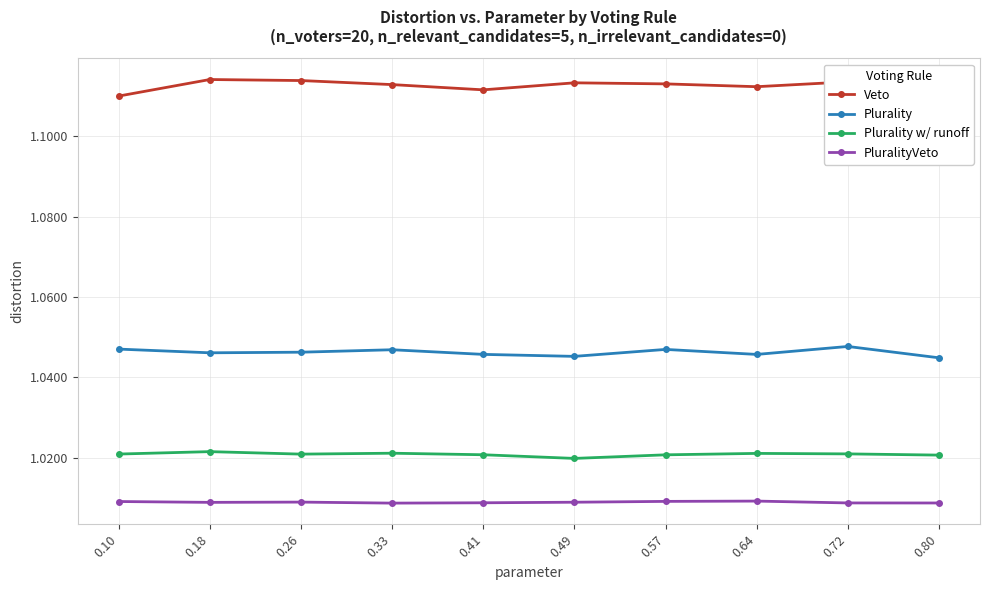

True or false: Veto and Plurality w/ runoff intersect in this chart.

False